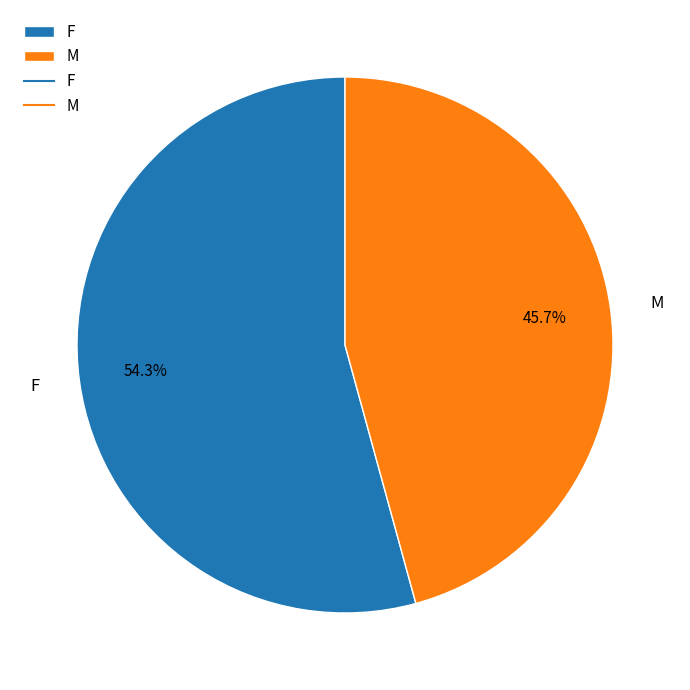

How many slices are in this pie chart?

2